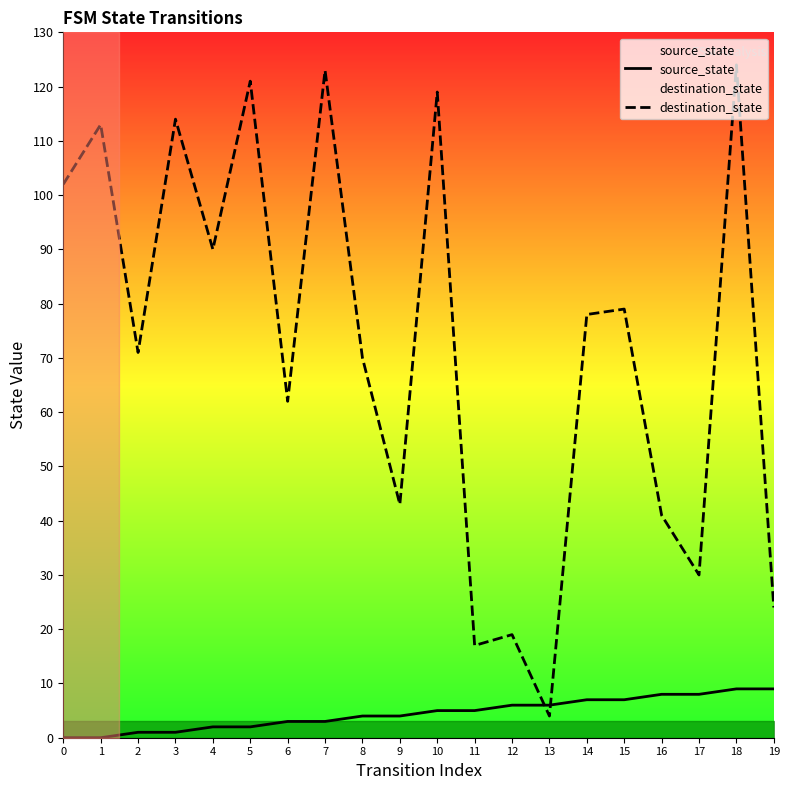

Reading right to left, what are all the values shown in this chart?

source_state: 9	9	8	8	7	7	6	6	5	5	4	4	3	3	2	2	1	1	0	0
destination_state: 24	124	30	41	79	78	4	19	17	119	43	70	123	62	121	90	114	71	113	102